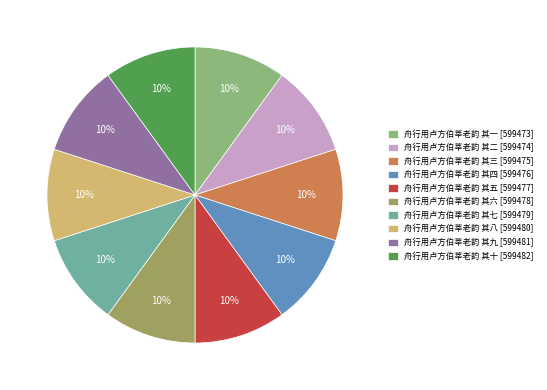

Does 舟行用卢方伯莘老韵 其十 [599482] account for over 50% of the chart?

No